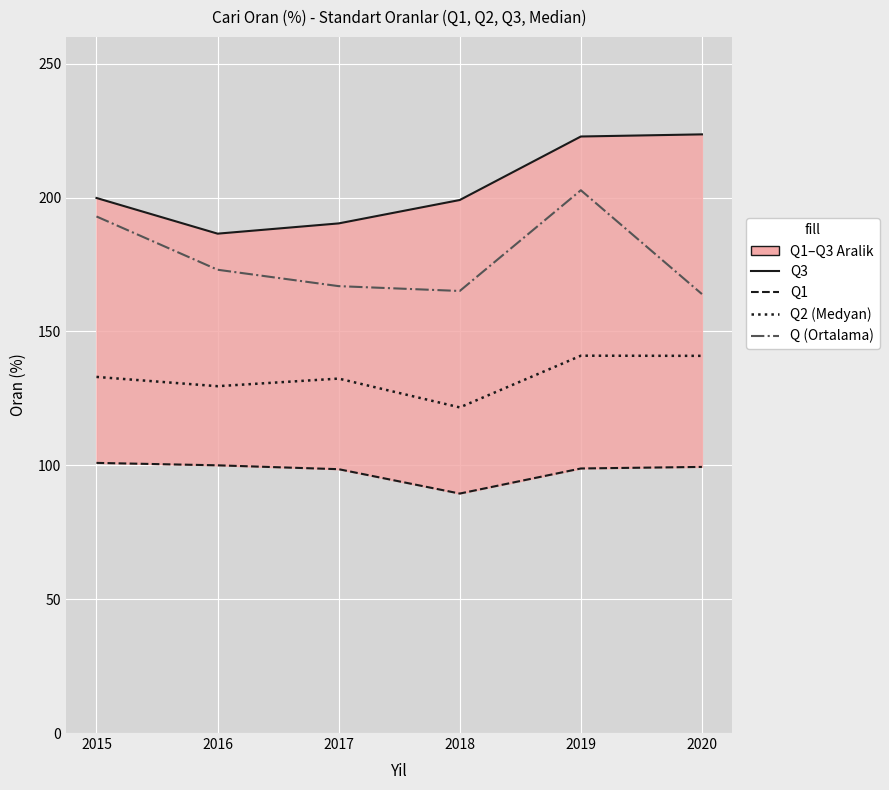

List the series in order of their overall mean, highest first.

Q3, Q (Ortalama), Q2 (Medyan), Q1